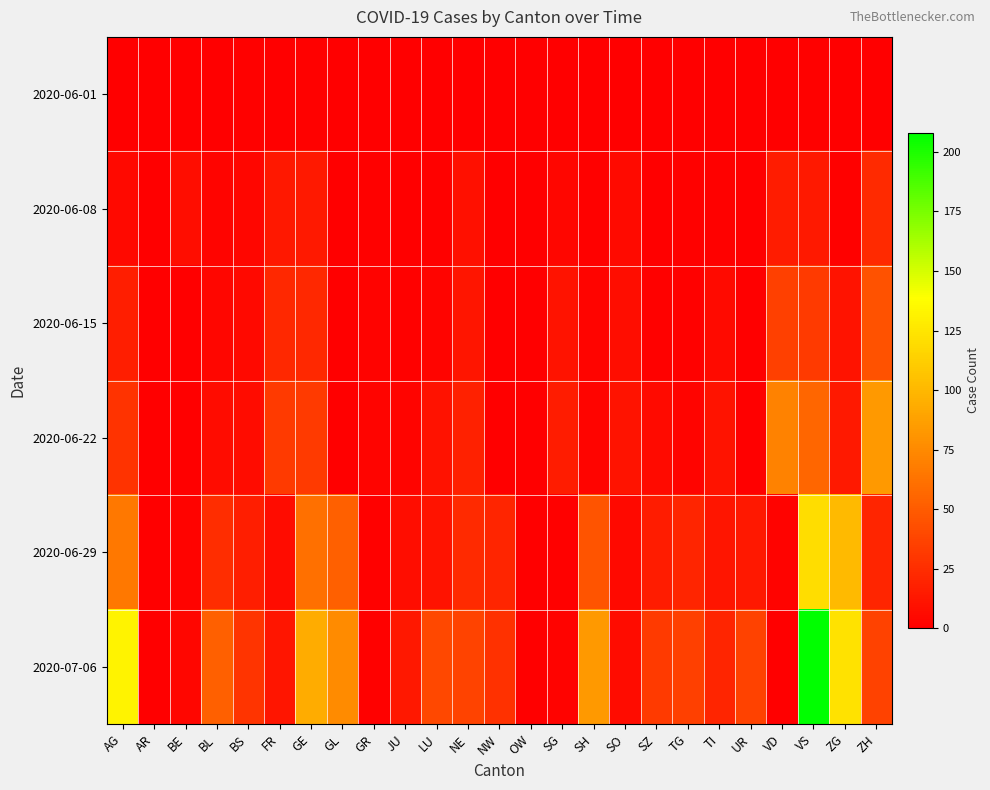

Reading right to left, what are all the values shown in this chart?

2020-06-01: ZH=0	ZG=0	VS=1	VD=0	UR=0	TI=0	TG=0	SZ=0	SO=0	SH=0	SG=0	OW=0	NW=0	NE=0	LU=0	JU=0	GR=0	GL=0	GE=1	FR=0	BS=1	BL=0	BE=0	AR=0	AG=0
2020-06-08: ZH=23	ZG=1	VS=14	VD=16	UR=0	TI=1	TG=1	SZ=0	SO=6	SH=1	SG=4	OW=0	NW=0	NE=9	LU=1	JU=0	GR=1	GL=0	GE=14	FR=13	BS=4	BL=3	BE=8	AR=0	AG=5
2020-06-15: ZH=45	ZG=11	VS=32	VD=35	UR=0	TI=6	TG=1	SZ=1	SO=8	SH=3	SG=11	OW=0	NW=0	NE=12	LU=3	JU=1	GR=2	GL=0	GE=22	FR=22	BS=5	BL=4	BE=0	AR=0	AG=17
2020-06-22: ZH=83	ZG=14	VS=56	VD=71	UR=0	TI=11	TG=3	SZ=6	SO=11	SH=3	SG=16	OW=0	NW=0	NE=18	LU=10	JU=3	GR=3	GL=0	GE=32	FR=32	BS=7	BL=7	BE=0	AR=0	AG=28
2020-06-29: ZH=21	ZG=101	VS=121	VD=2	UR=13	TI=12	TG=21	SZ=16	SO=5	SH=46	SG=1	OW=0	NW=21	NE=23	LU=11	JU=8	GR=1	GL=52	GE=61	FR=7	BS=17	BL=25	BE=2	AR=0	AG=65
2020-07-06: ZH=36	ZG=123	VS=208	VD=0	UR=36	TI=21	TG=35	SZ=32	SO=7	SH=83	SG=2	OW=0	NW=27	NE=37	LU=39	JU=13	GR=1	GL=76	GE=94	FR=12	BS=29	BL=52	BE=4	AR=0	AG=132